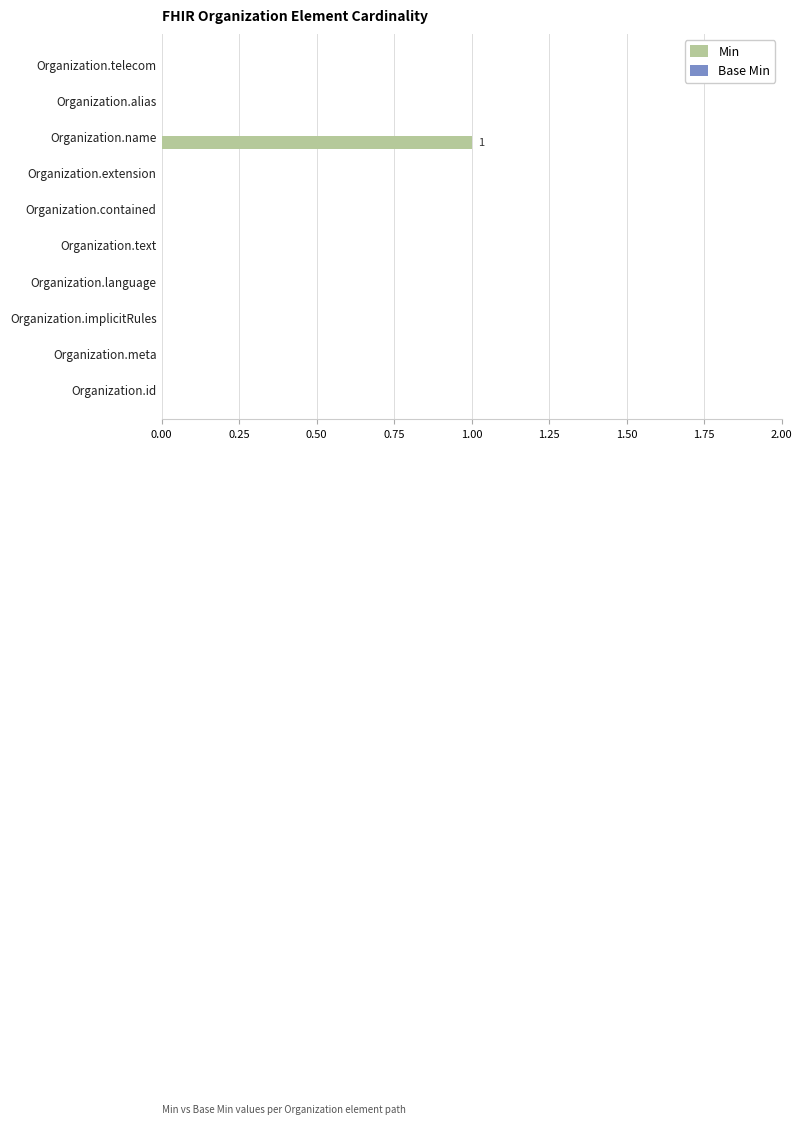

What is the change in value from Organization.language to Organization.name?

+1